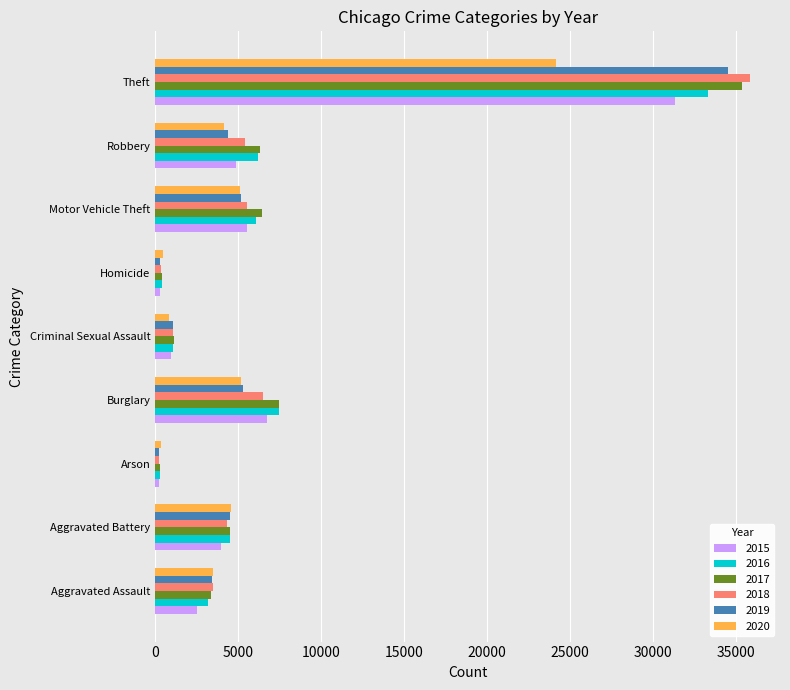

What is the difference between the second highest and second lowest values in the 2015 series?

6465